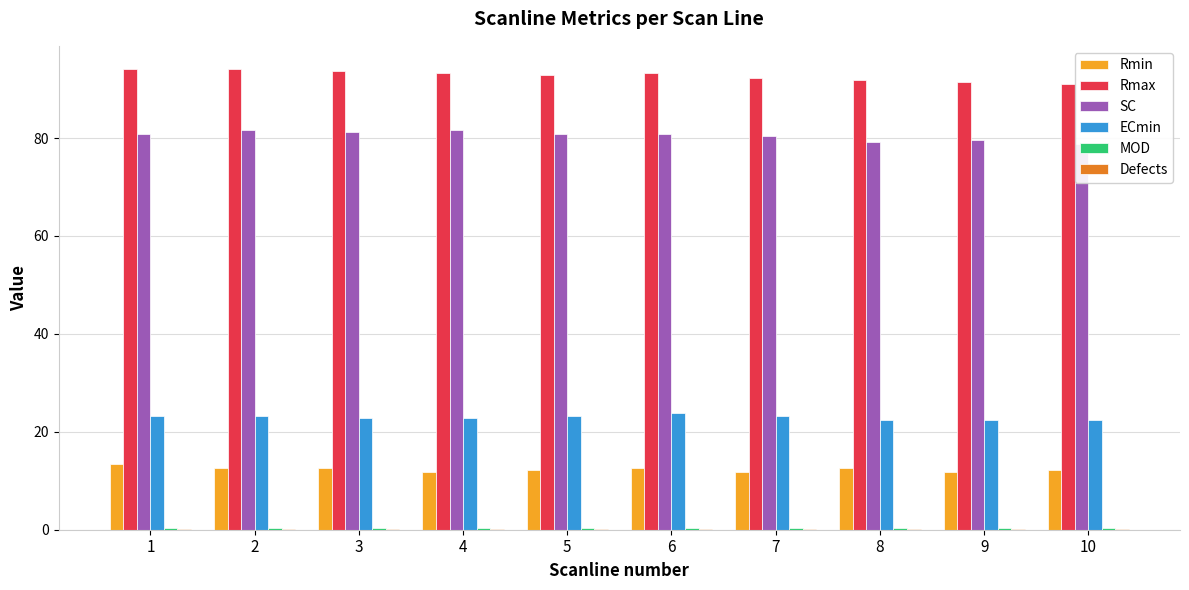

Is the value of SC at 6 greater than the value of ECmin at 6?

Yes